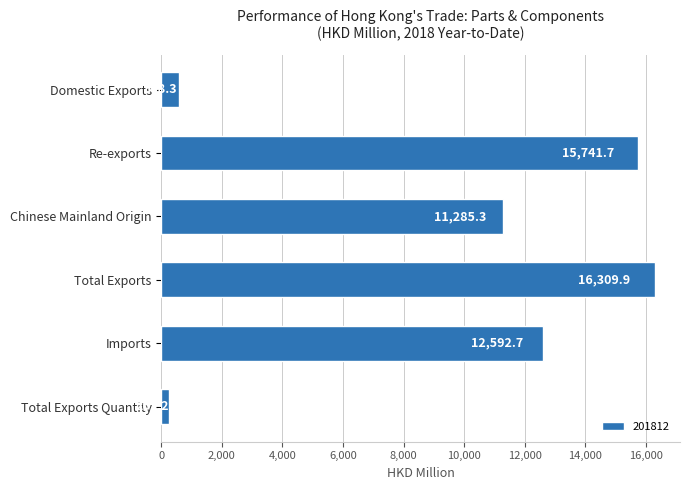

What is the approximate value at Domestic Exports?

568.3